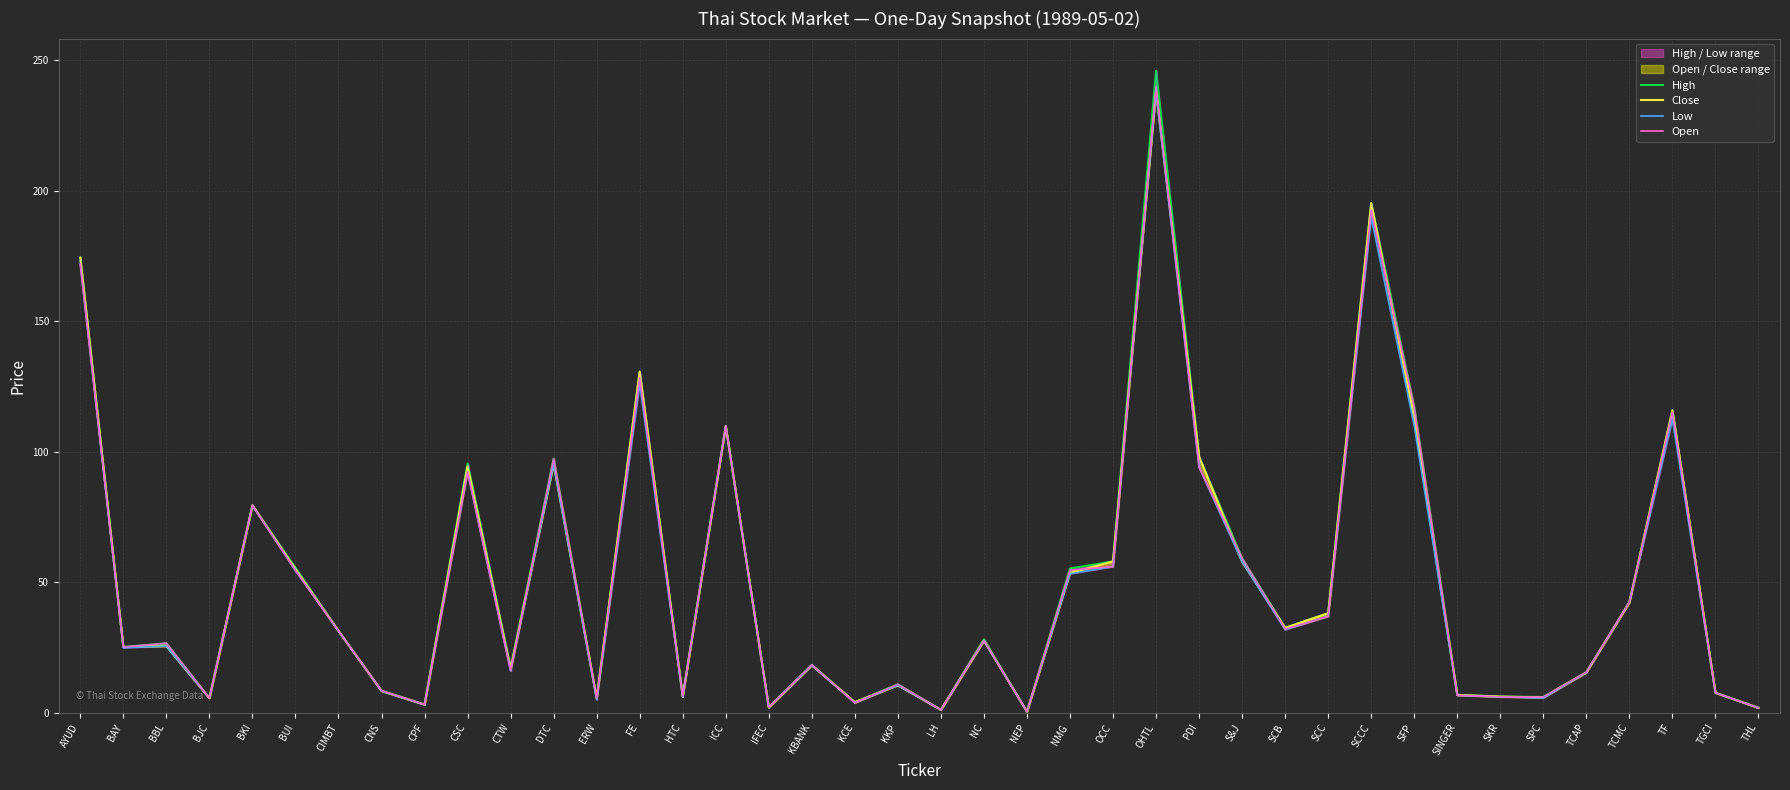

Which has a higher value, TF or FE?

FE